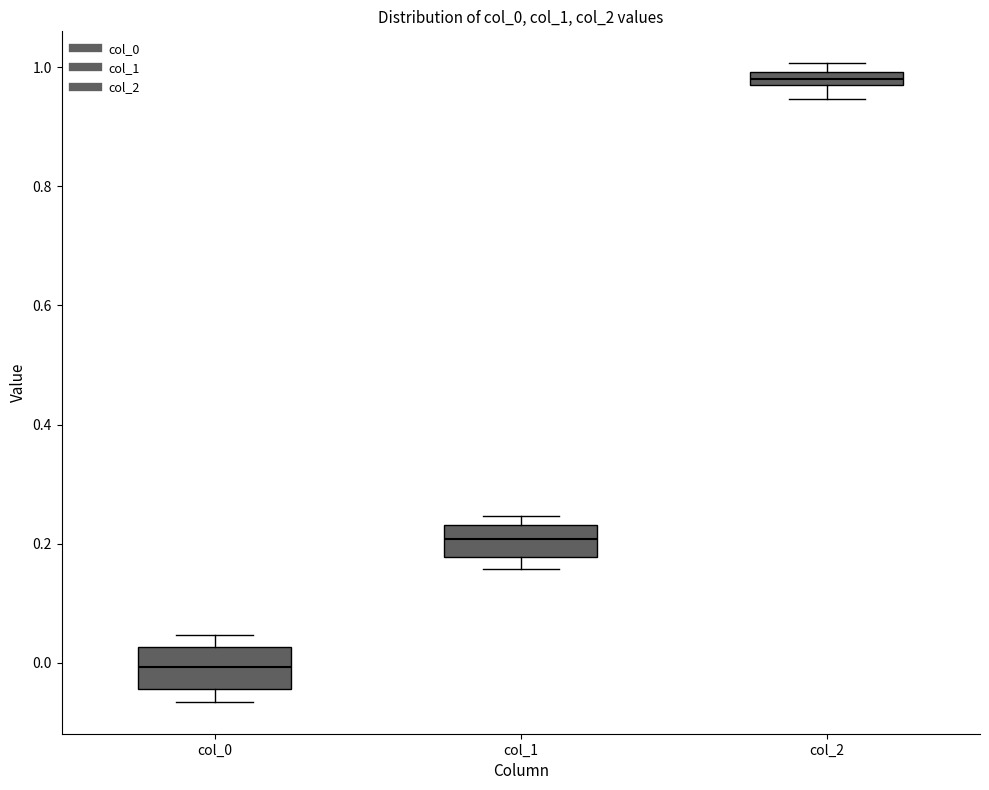

Where is the lower edge of the box for col_1 on the y-axis? The values are not printed on the chart, so give them approximately, as read against the axis.

0.18